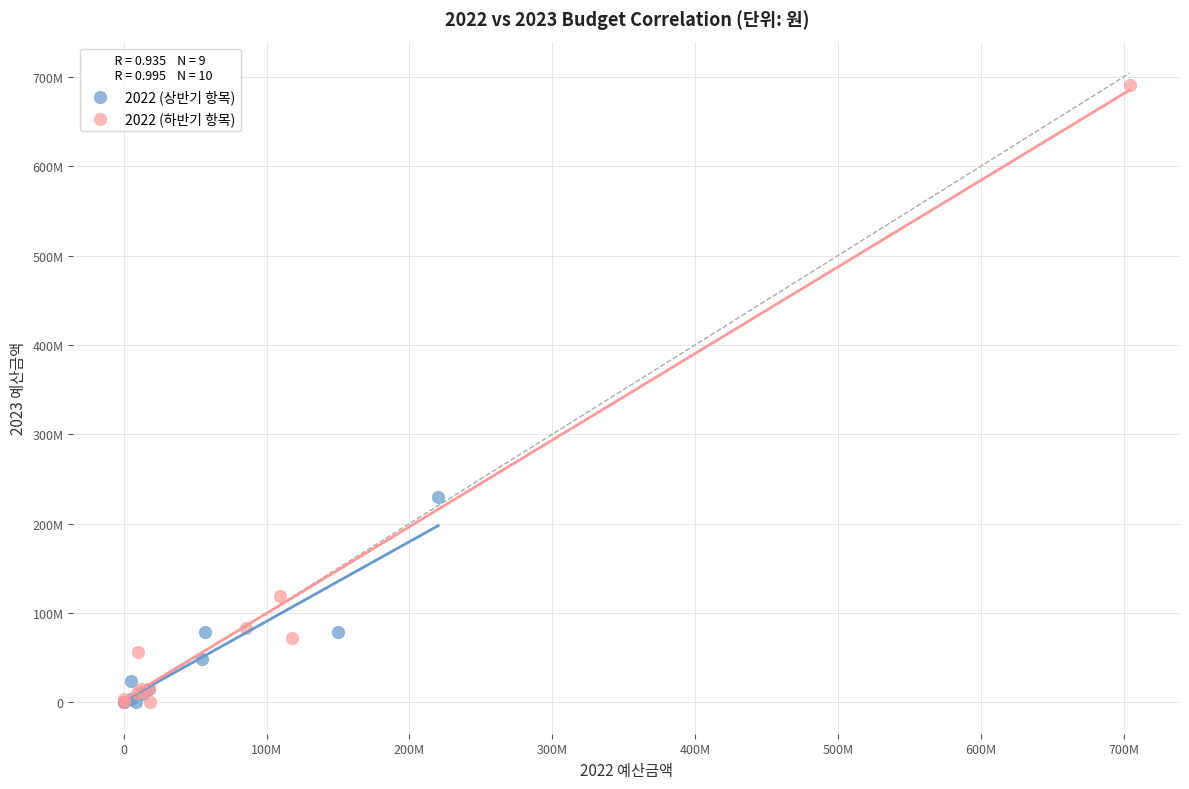

What are all the series names shown in the legend?

2022 (상반기 항목), 2022 (하반기 항목)